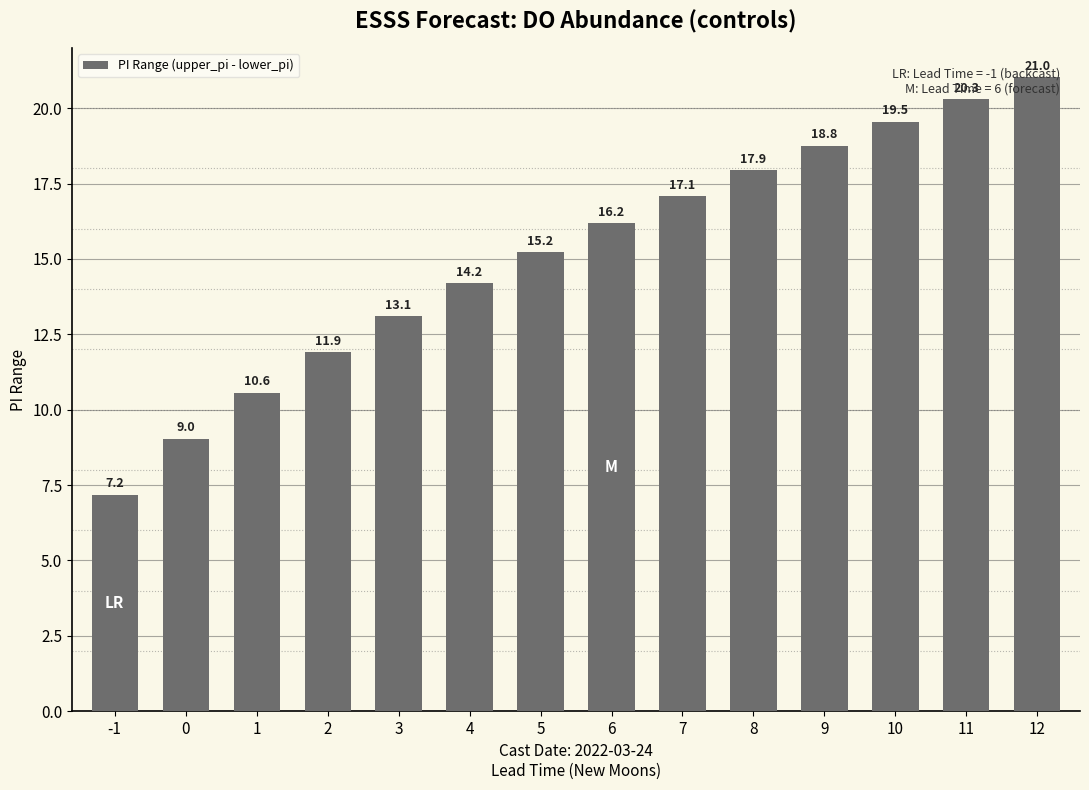

What is the difference between the maximum and minimum values?

13.9